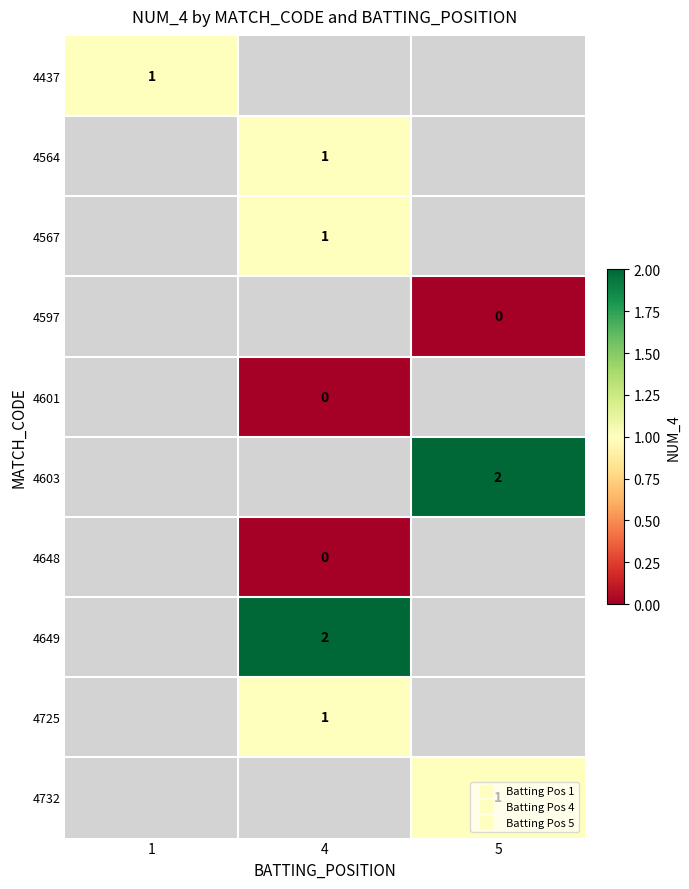

How many data points does each series have?

3